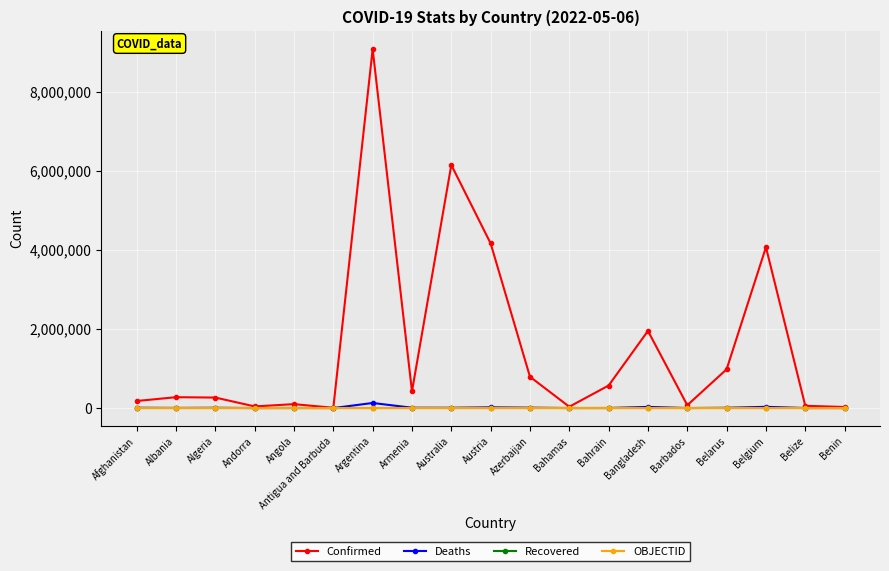

At which category is the sum across all series the highest?

Argentina